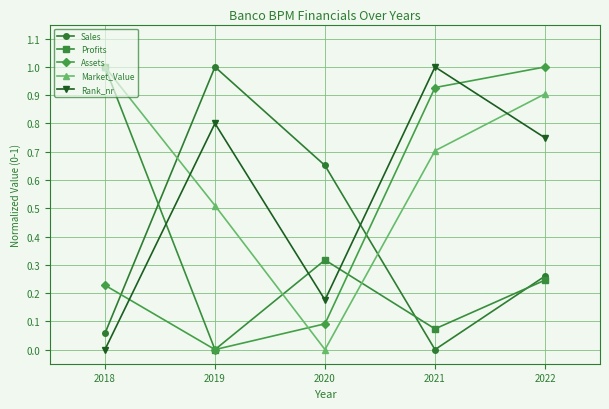

What is the total value across all series at 2021?

2.7